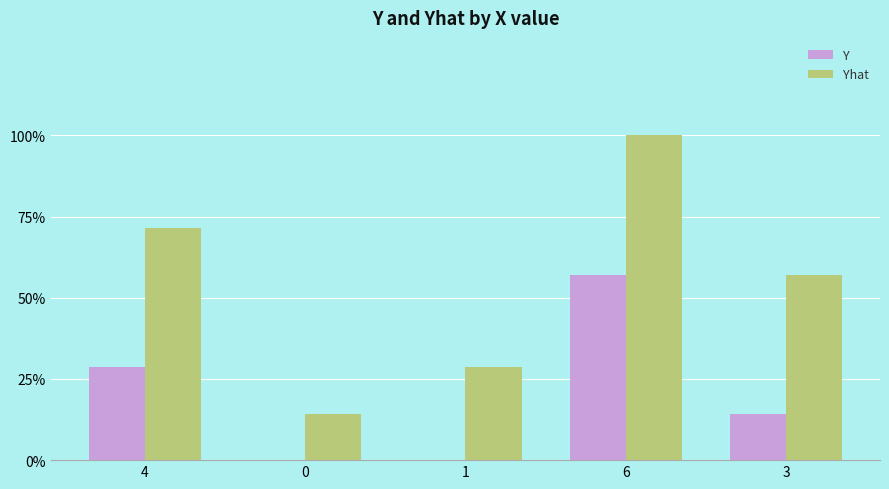

Which has a higher value, 6 or 4?

6